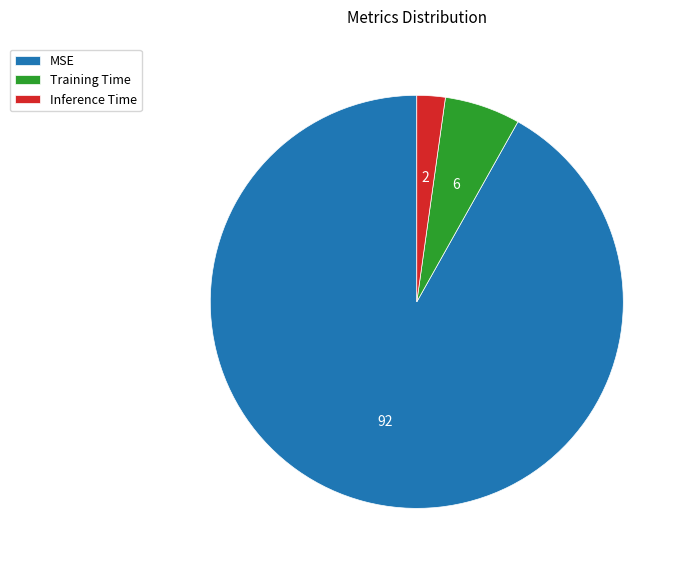

Is it true that MSE is 92% of the pie?

True